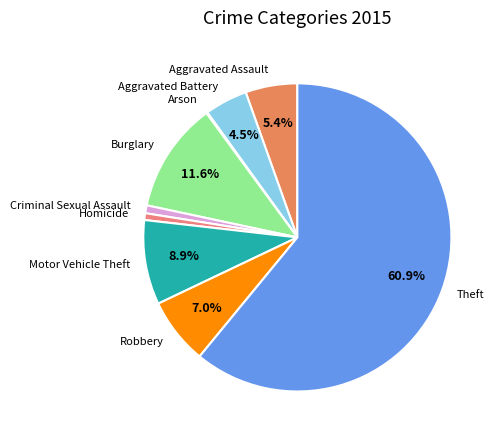

The Aggravated Battery slice represents 16% of the pie. True or false?

False